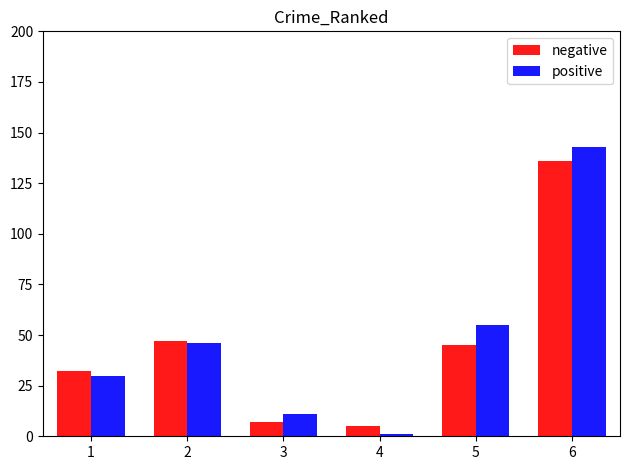

Which series has the largest range (max minus min)?

positive